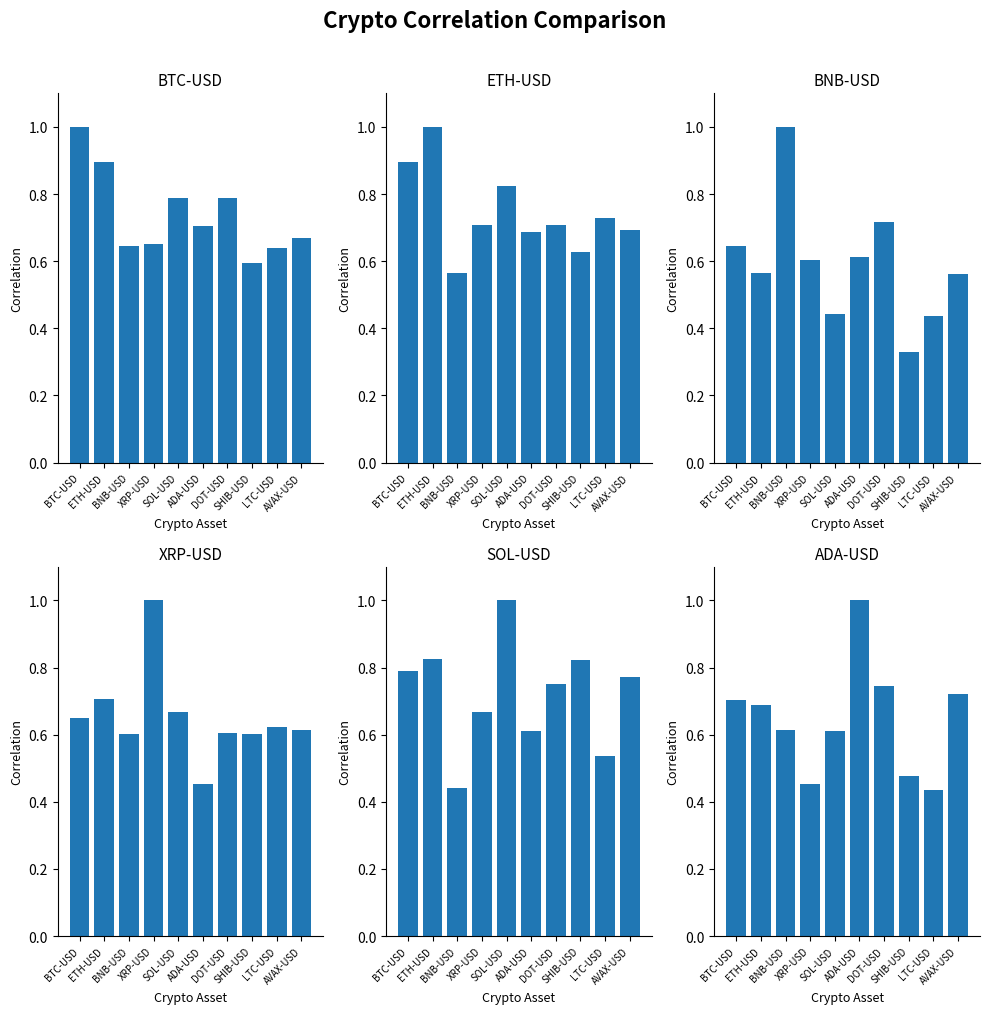

What is the maximum value for ADA-USD?

1.0